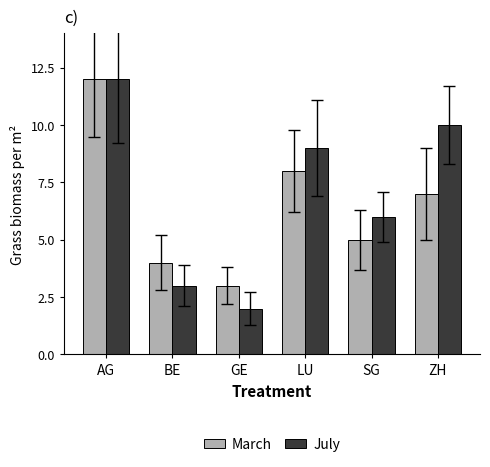

Does the chart contain stacked bars?

No